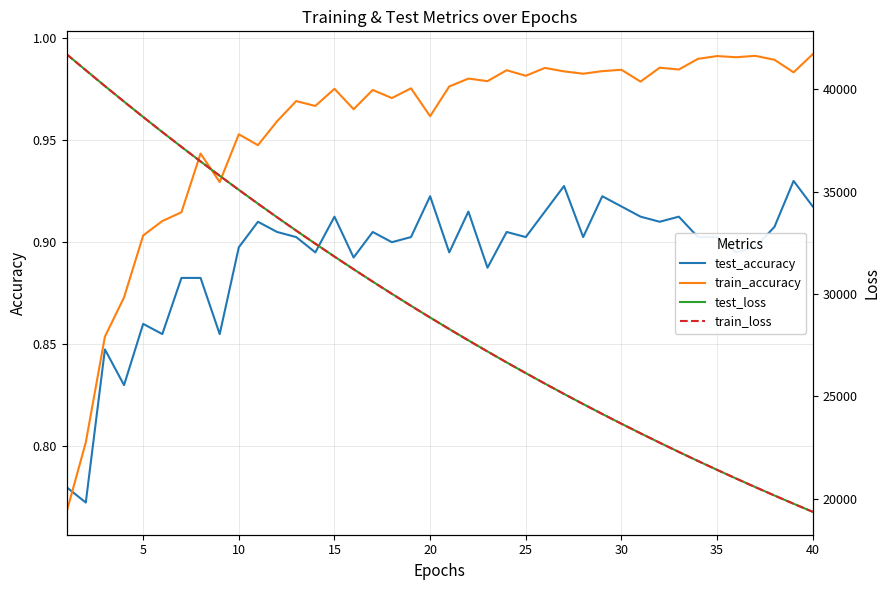

How many data points in train_loss are above 28853?

20